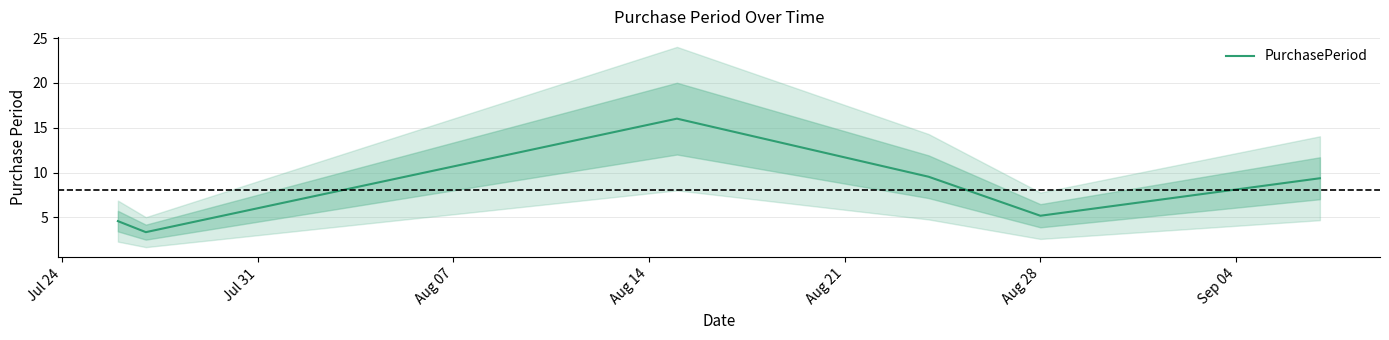

Is this an area chart (filled region under the line)?

No